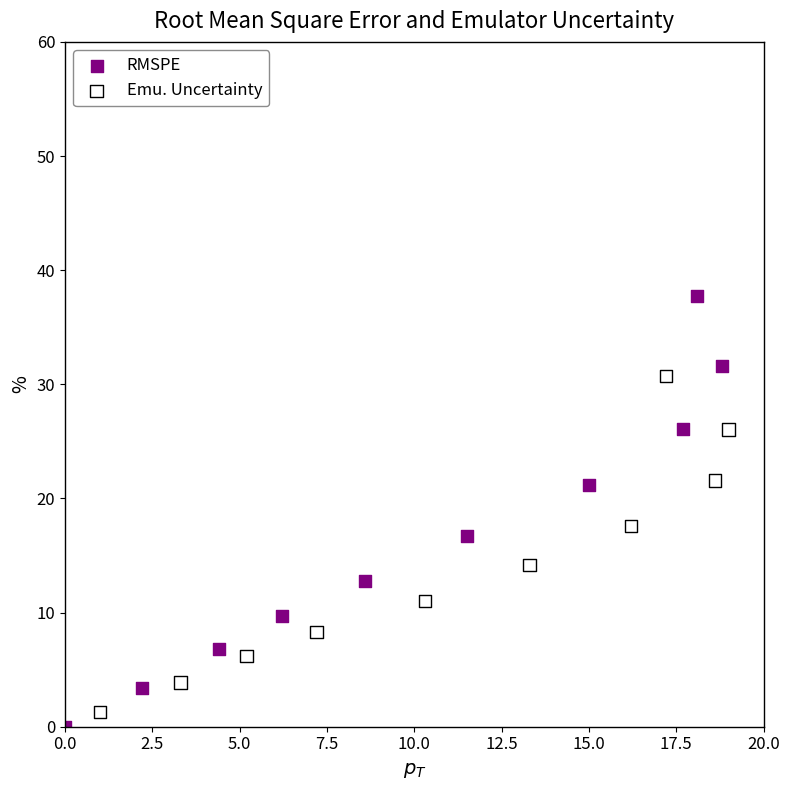

Which series contains the highest Y value?

RMSPE